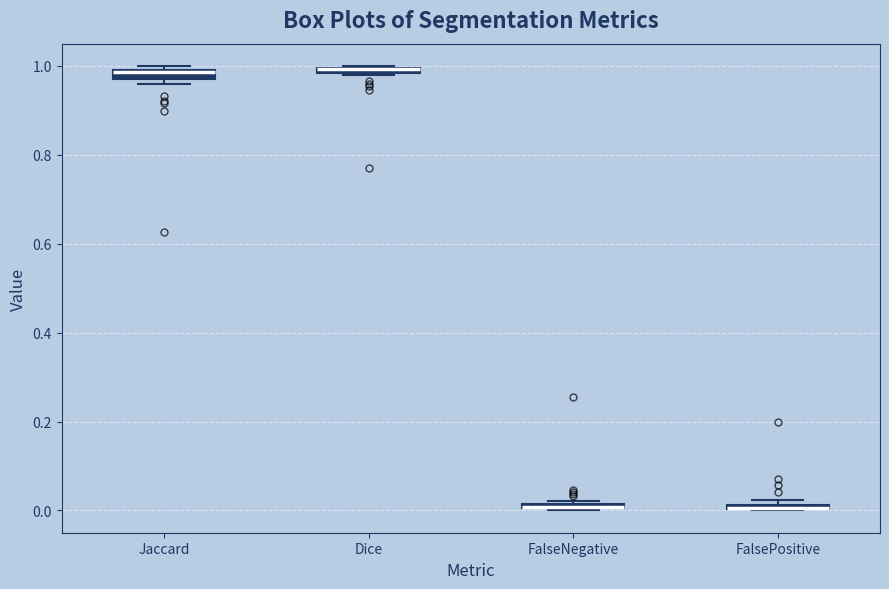

Where is the upper edge of the box for Jaccard on the y-axis? The values are not printed on the chart, so give them approximately, as read against the axis.

1.00